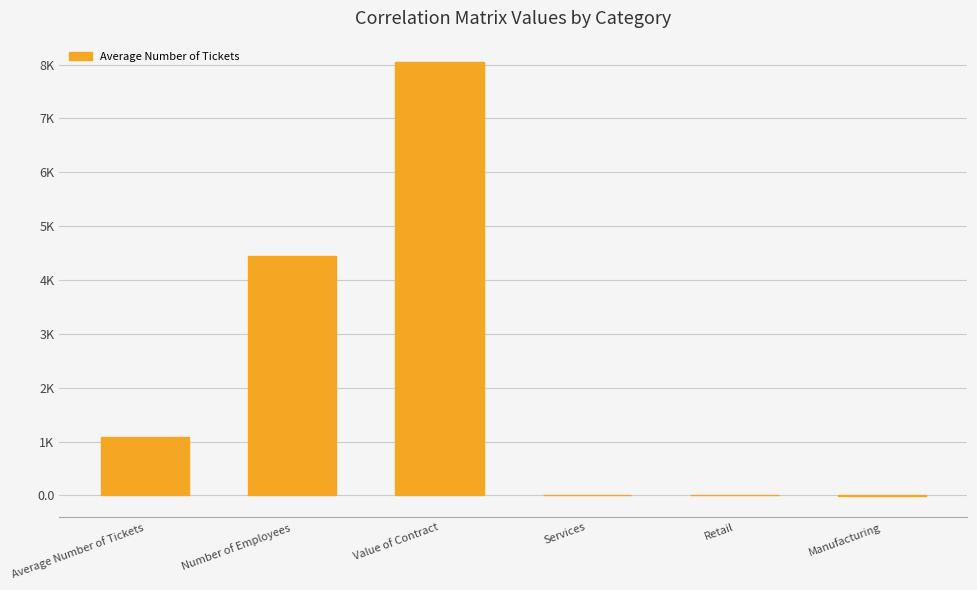

Are the bars horizontal?

No